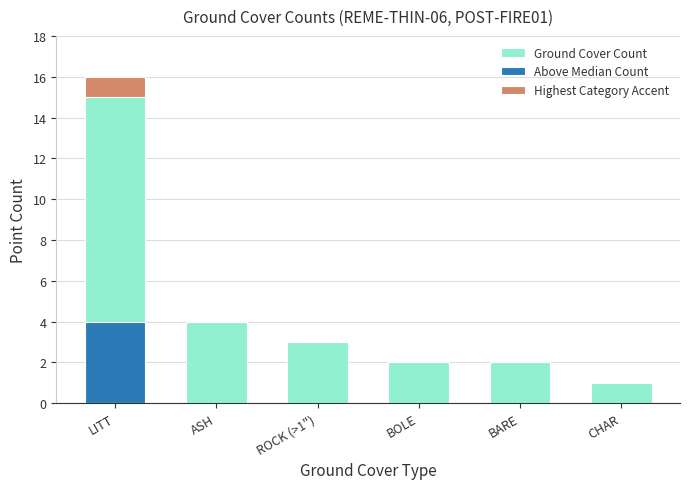

Is it true that Highest Category Accent equals 0 at BARE?

True